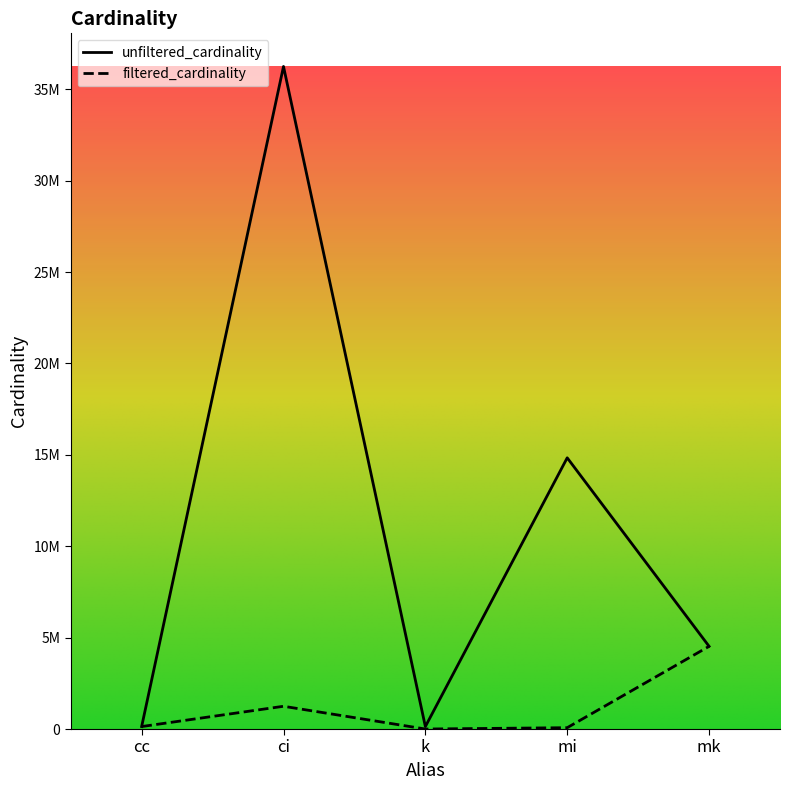

Is it true that filtered_cardinality equals 4523930 at mk?

True